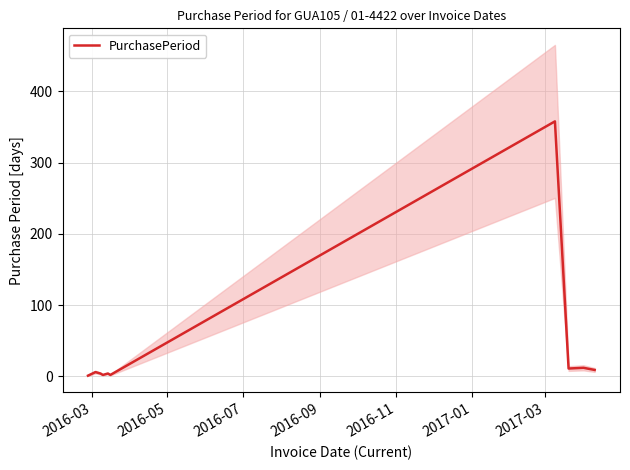

What is the highest value of the PurchasePeriod series?

358